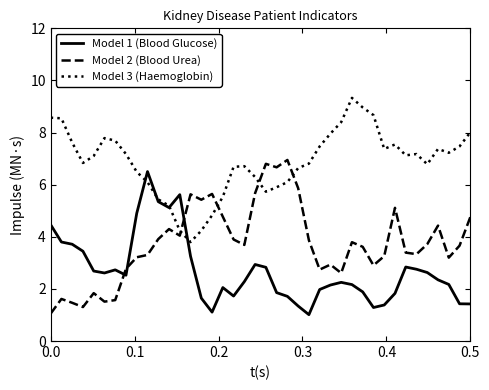

Which series has the largest total across all categories?

Model 3 (Haemoglobin)